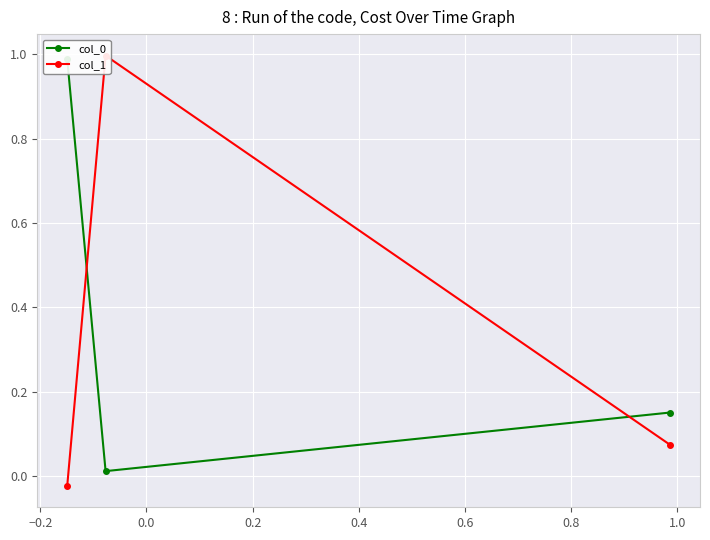

What is the difference between the maximum and minimum values in the col_0 series?

1.0